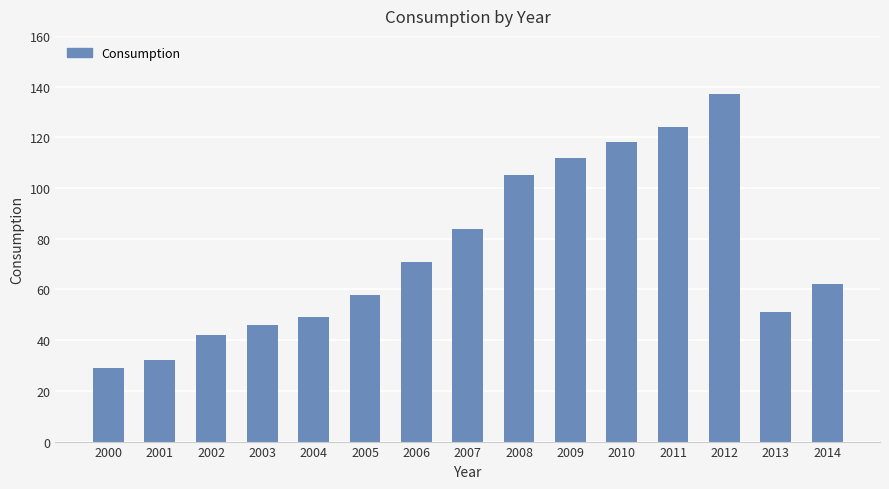

Which label corresponds to the smallest value in the chart?

2000